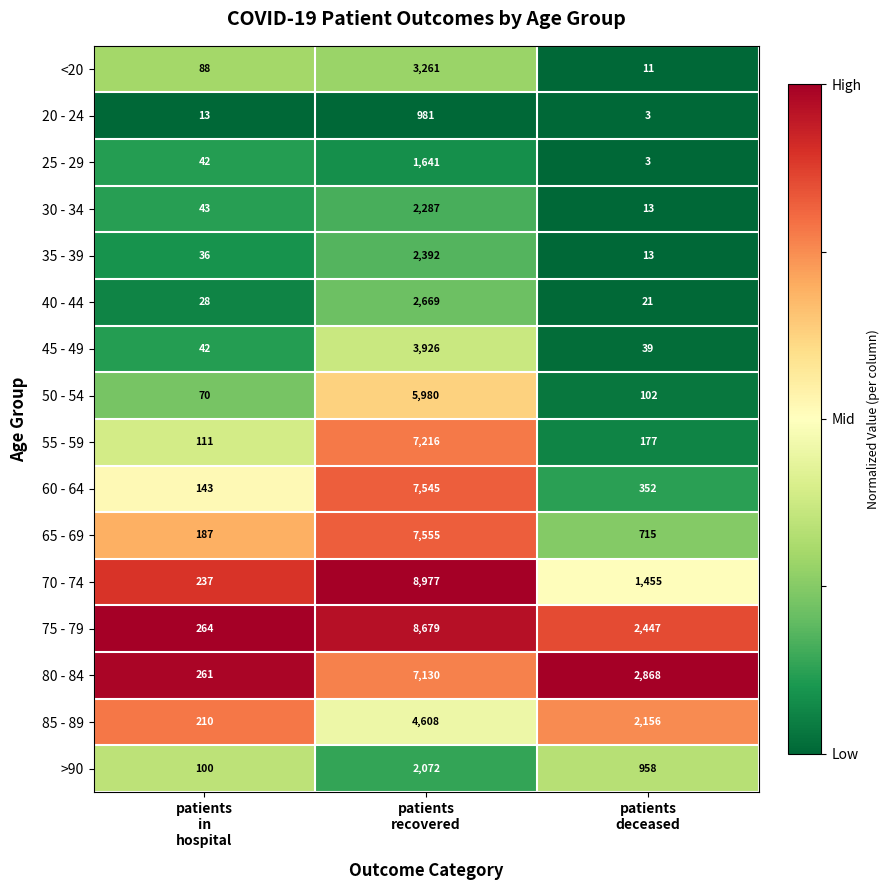

Which series has the largest total across all categories?

75 - 79